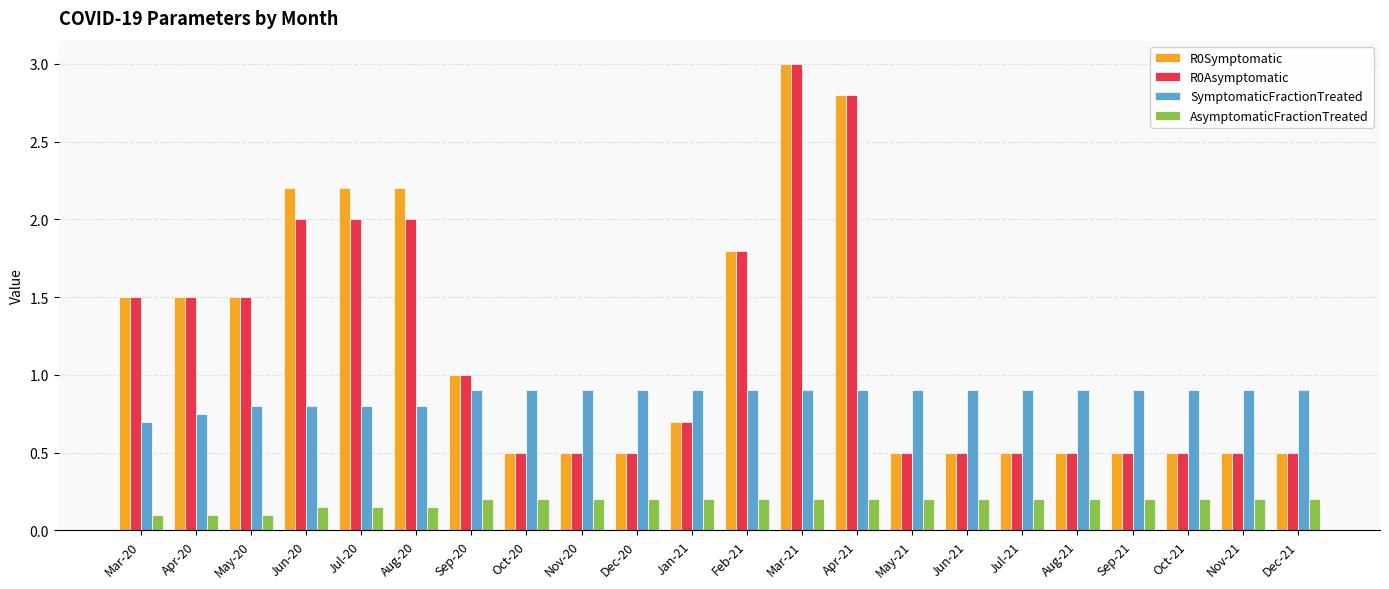

What is the difference between the highest and lowest values at Apr-20?

1.4